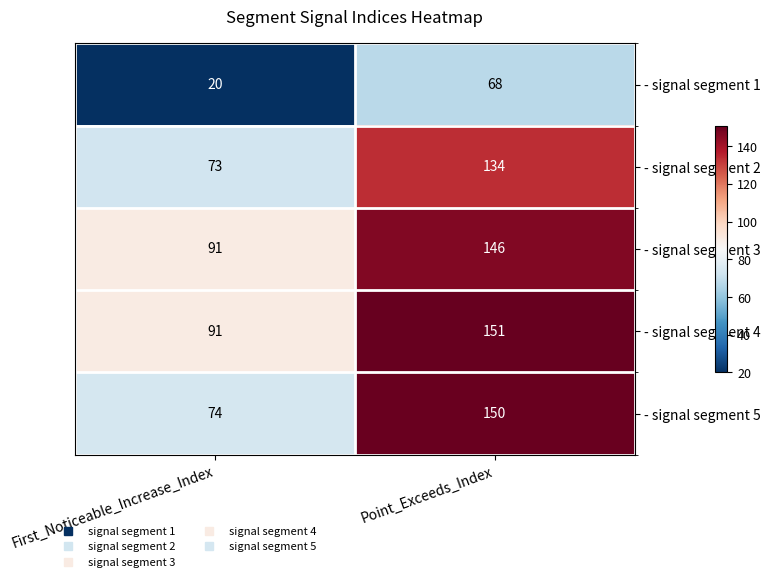

What is the highest value of the - signal segment 1 series?

68